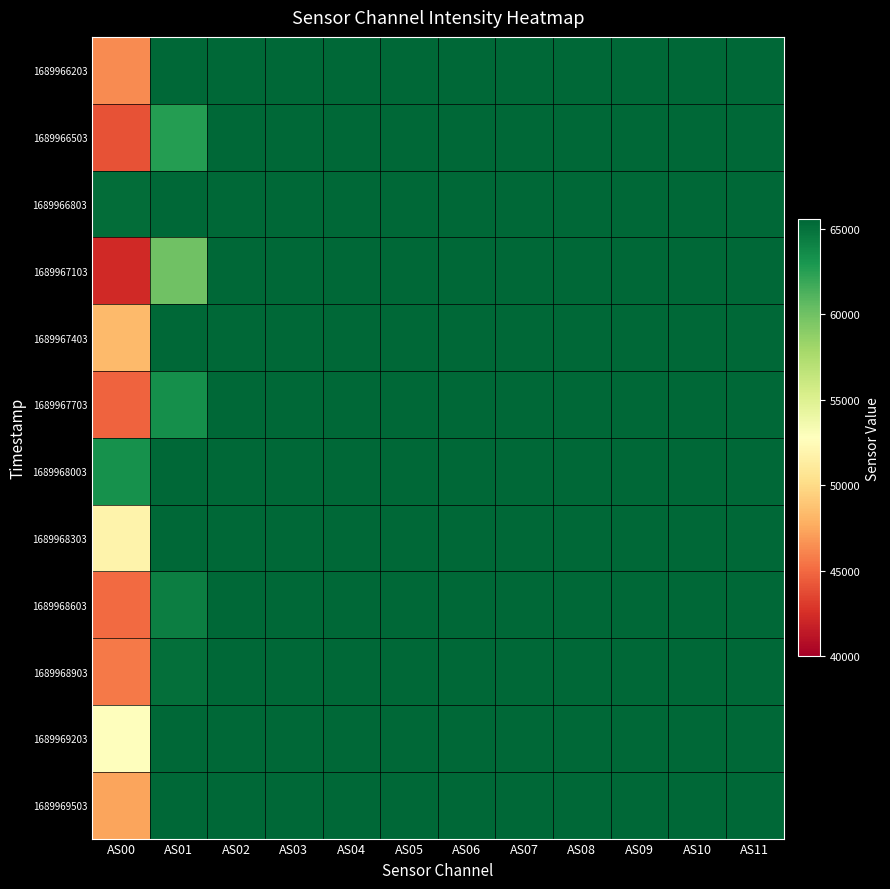

Which series has the widest spread of values?

1689967103